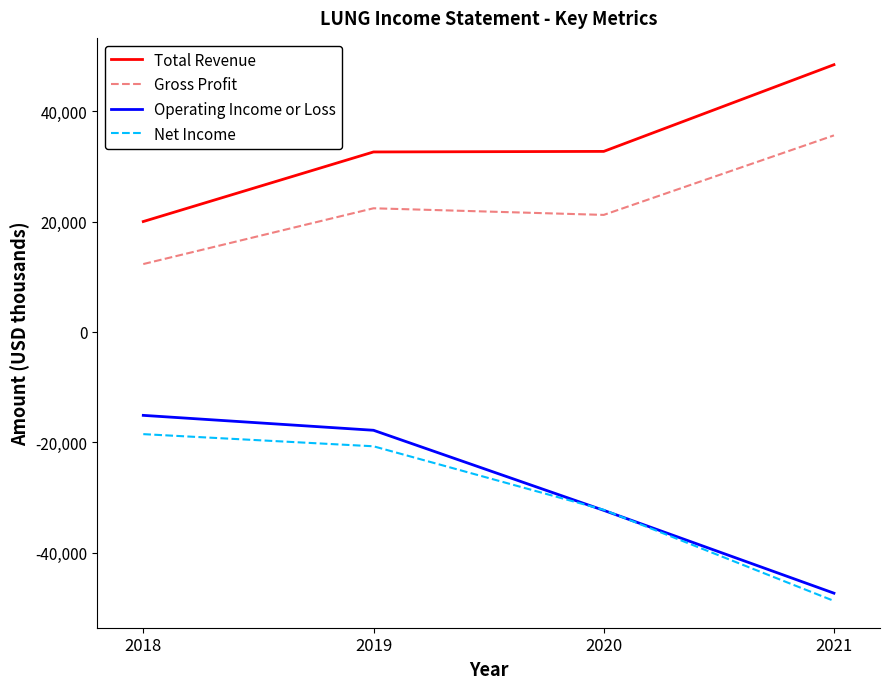

At which category is the sum across all series the highest?

2019